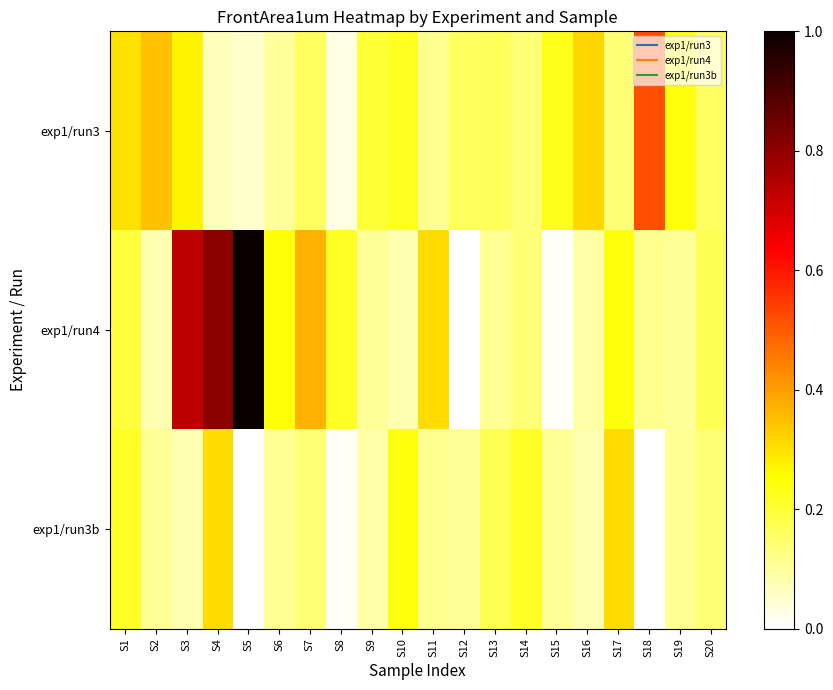

At how many categories does at least one series exceed 0?

20